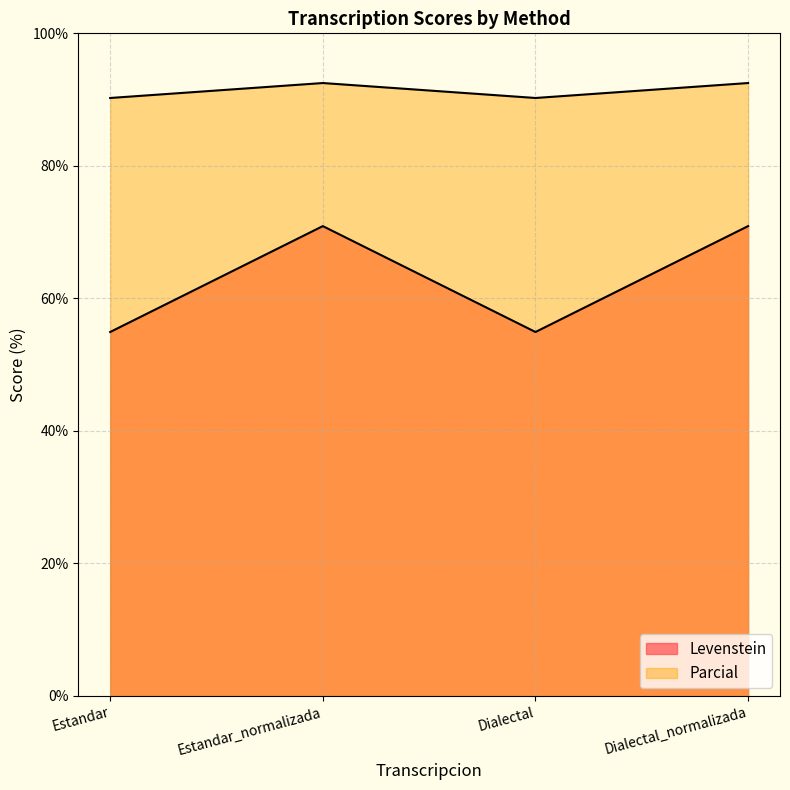

What is the total value across all series at Estandar_normalizada?

163.4